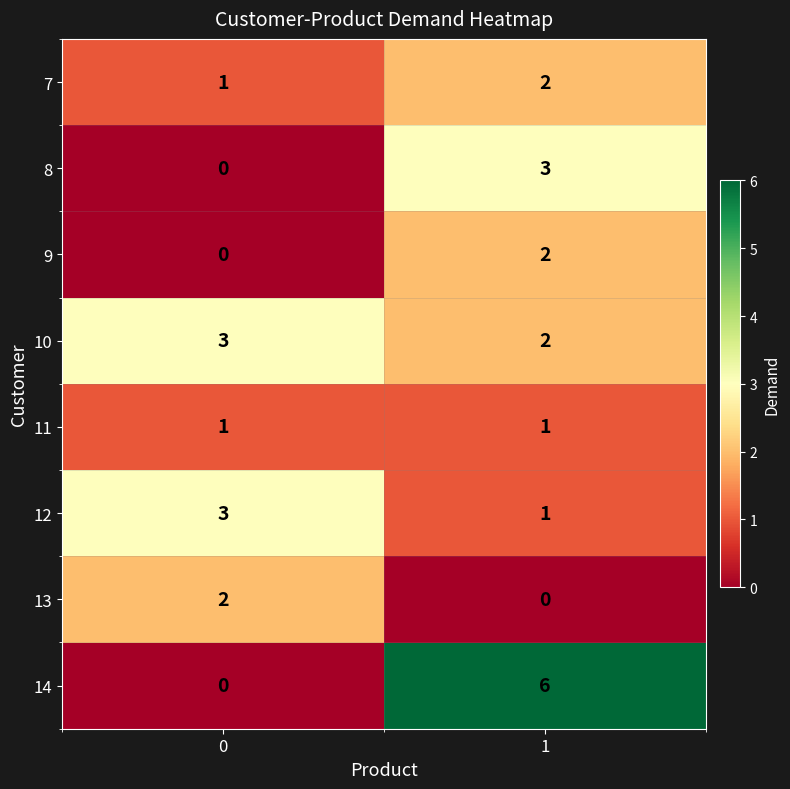

The 10 series shows 3 at 0. True or false?

True